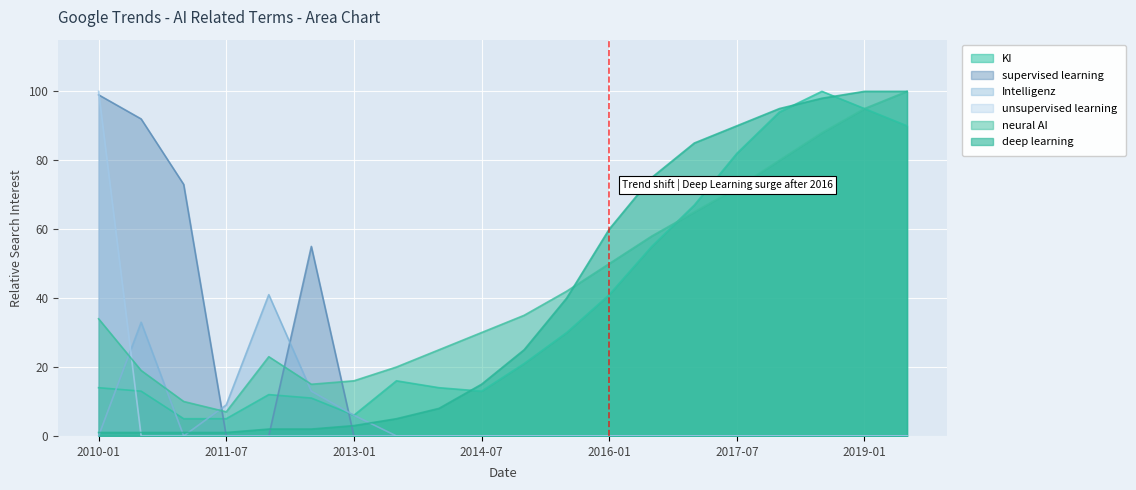

Reading left to right, transcribe all the data shown in this chart.

KI: 2010-01=14	2010-07=13	2011-01=5	2011-07=5	2012-01=12	2012-07=11	2013-01=6	2013-07=16	2014-01=14	2014-07=13	2015-01=21	2015-07=30	2016-01=41	2016-07=55	2017-01=67	2017-07=82	2018-01=94	2018-07=100	2019-01=95	2019-07=90
supervised learning: 2010-01=99	2010-07=92	2011-01=73	2011-07=0	2012-01=0	2012-07=55	2013-01=0	2013-07=0	2014-01=0	2014-07=0	2015-01=0	2015-07=0	2016-01=0	2016-07=0	2017-01=0	2017-07=0	2018-01=0	2018-07=0	2019-01=0	2019-07=0
Intelligenz: 2010-01=0	2010-07=33	2011-01=0	2011-07=9	2012-01=41	2012-07=13	2013-01=6	2013-07=0	2014-01=0	2014-07=0	2015-01=0	2015-07=0	2016-01=0	2016-07=0	2017-01=0	2017-07=0	2018-01=0	2018-07=0	2019-01=0	2019-07=0
unsupervised learning: 2010-01=100	2010-07=0	2011-01=0	2011-07=0	2012-01=0	2012-07=0	2013-01=0	2013-07=0	2014-01=0	2014-07=0	2015-01=0	2015-07=0	2016-01=0	2016-07=0	2017-01=0	2017-07=0	2018-01=0	2018-07=0	2019-01=0	2019-07=0
neural AI: 2010-01=34	2010-07=19	2011-01=10	2011-07=7	2012-01=23	2012-07=15	2013-01=16	2013-07=20	2014-01=25	2014-07=30	2015-01=35	2015-07=42	2016-01=50	2016-07=58	2017-01=65	2017-07=72	2018-01=80	2018-07=88	2019-01=95	2019-07=100
deep learning: 2010-01=1	2010-07=1	2011-01=1	2011-07=1	2012-01=2	2012-07=2	2013-01=3	2013-07=5	2014-01=8	2014-07=15	2015-01=25	2015-07=40	2016-01=60	2016-07=75	2017-01=85	2017-07=90	2018-01=95	2018-07=98	2019-01=100	2019-07=100